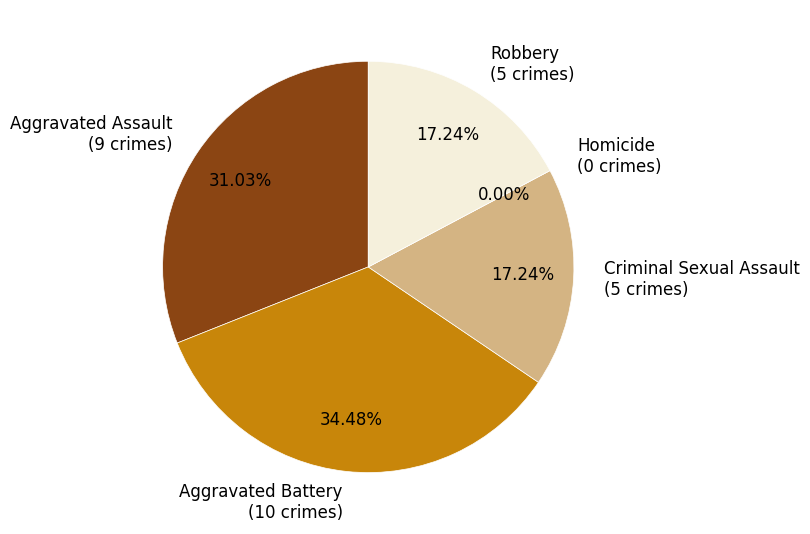

Is it true that Homicide is 8% of the pie?

False